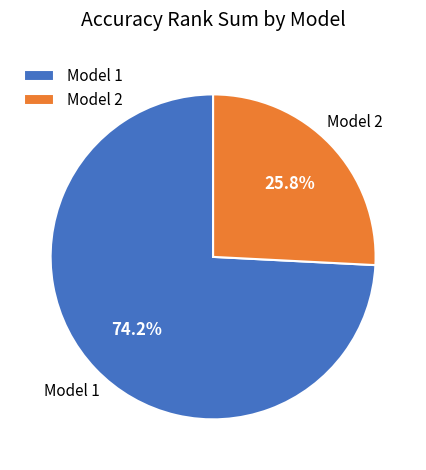

Which slice is the largest?

Model 1